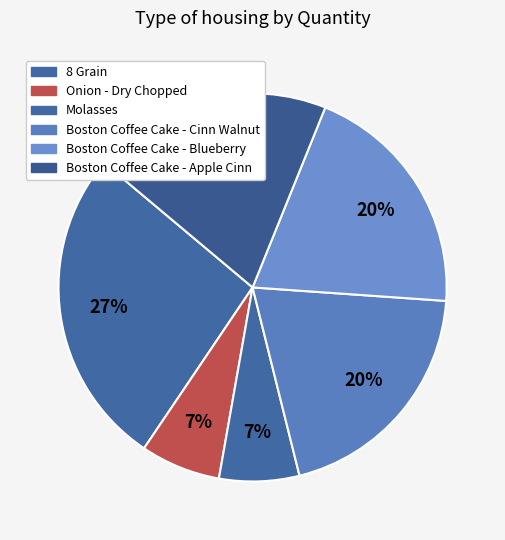

To the nearest percent, what is the average slice percentage?

17%